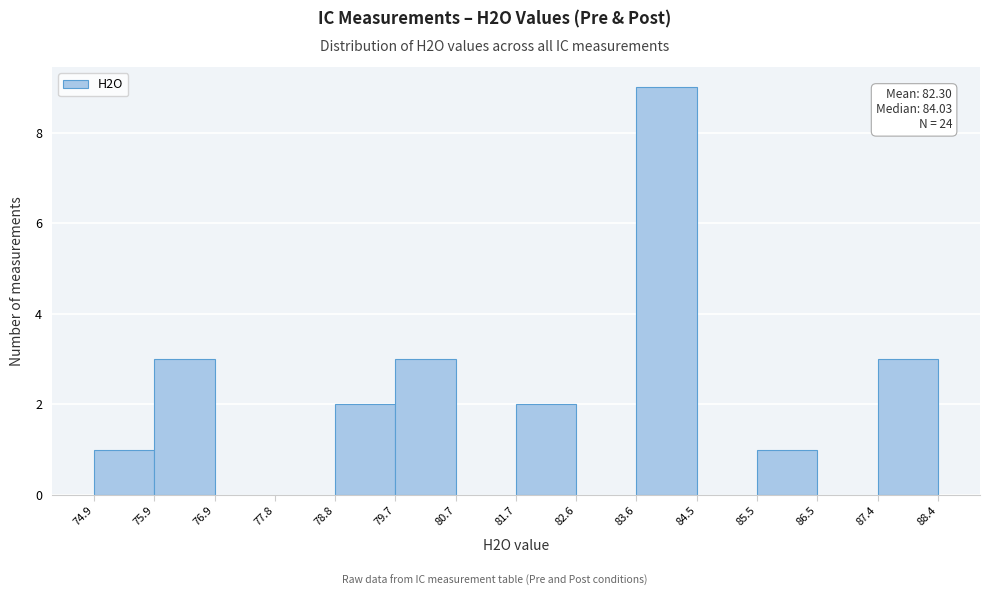

Which range on the x-axis has the tallest bar?

83.6 to 84.5